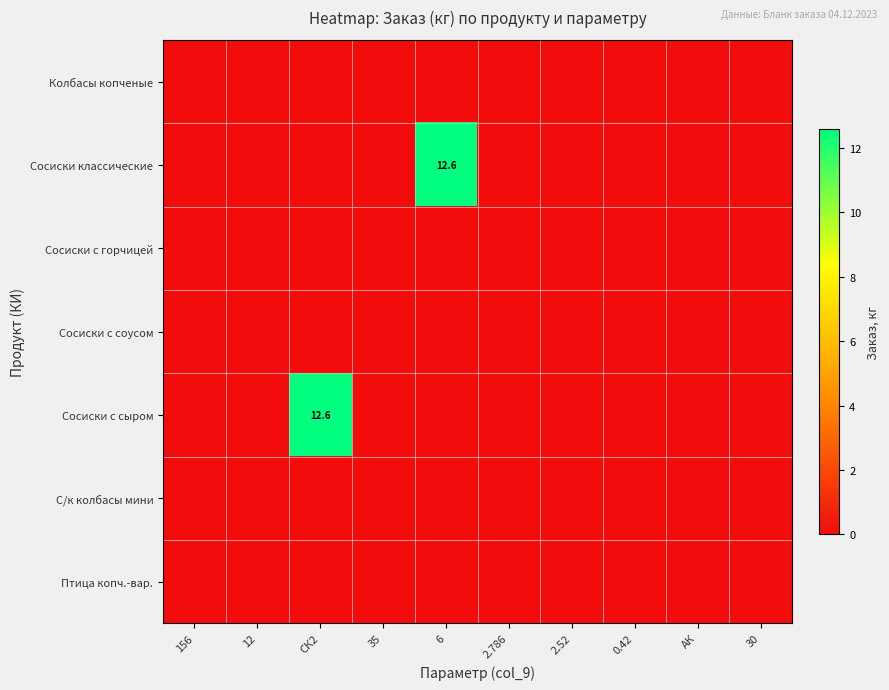

The Сосиски классические series shows 12.6 at 6. True or false?

True